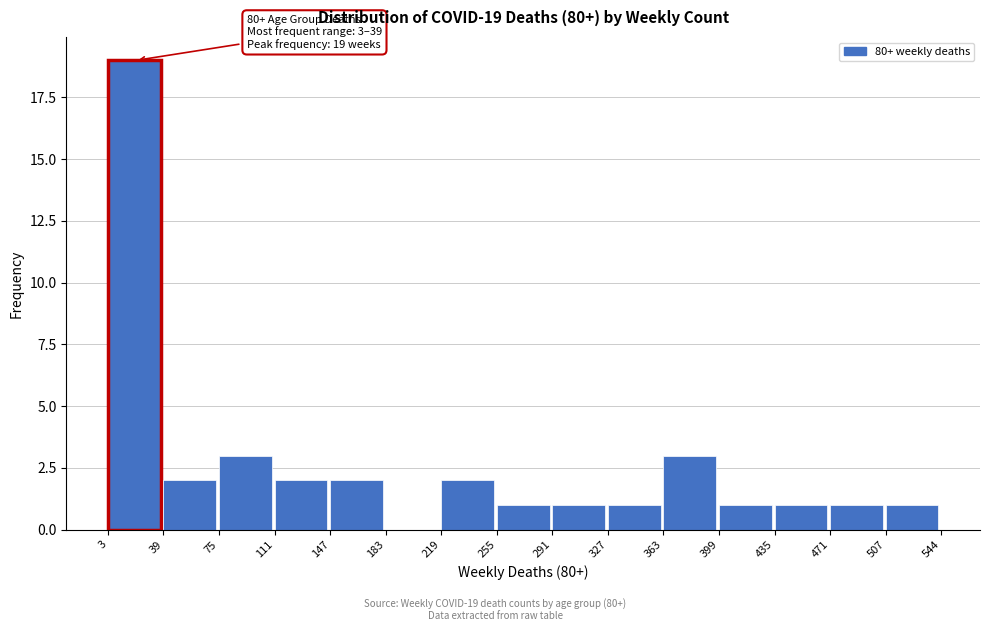

Over which range of the x-axis is the bar tallest?

3 to 39